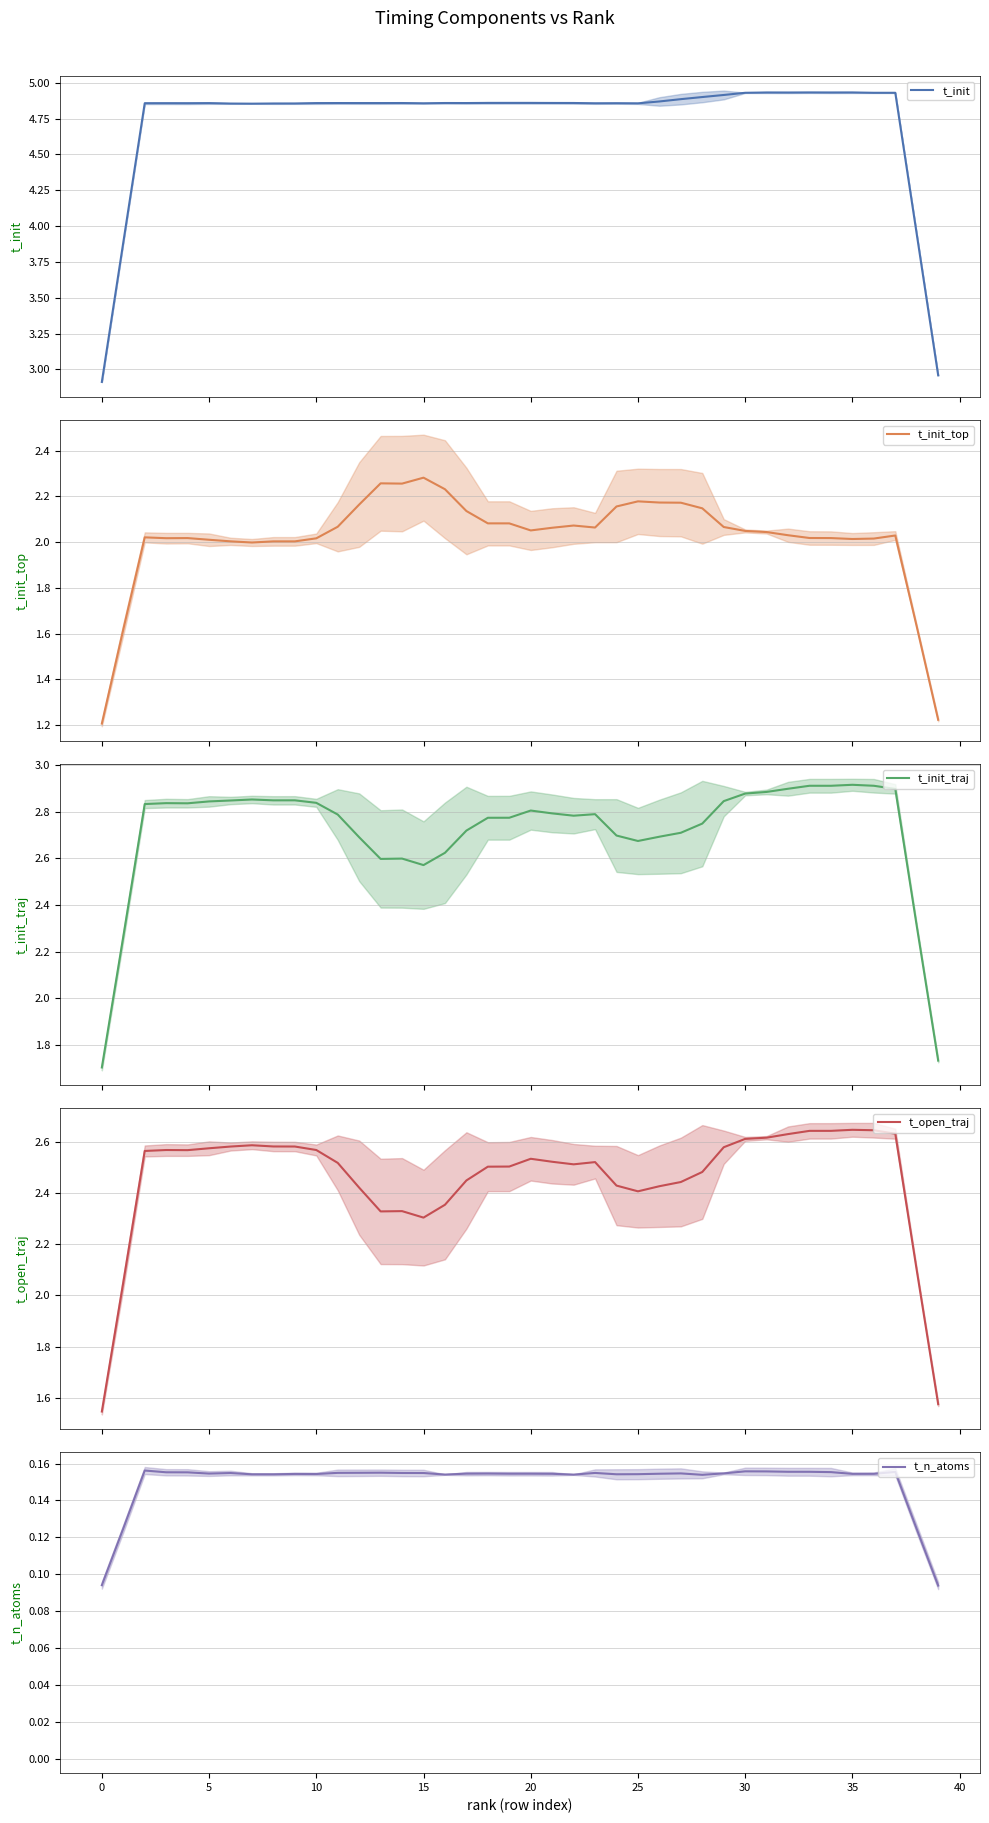

Which series has the largest range (max minus min)?

t_init